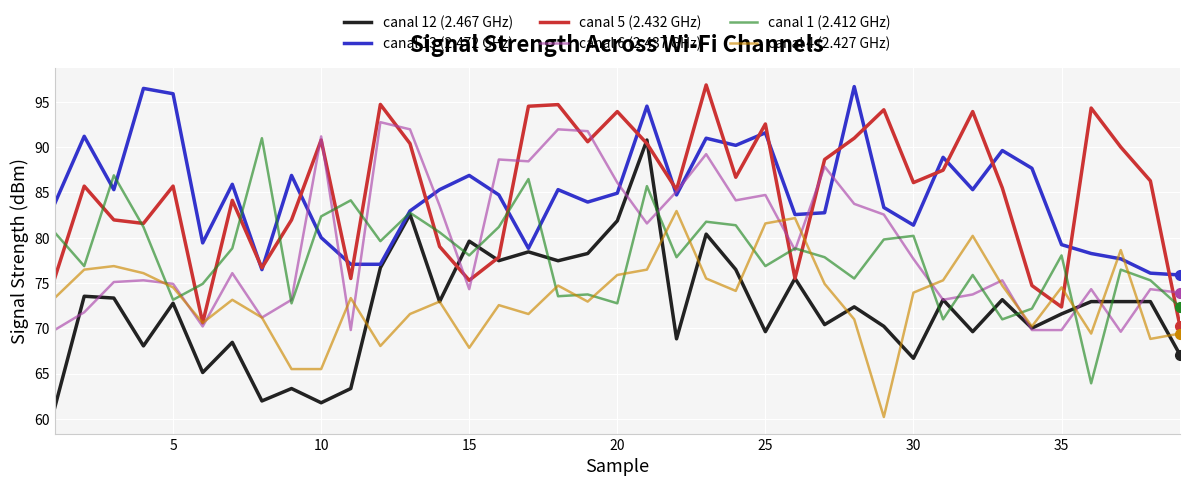

What is the maximum value for canal 12 (2.467 GHz)?

90.8